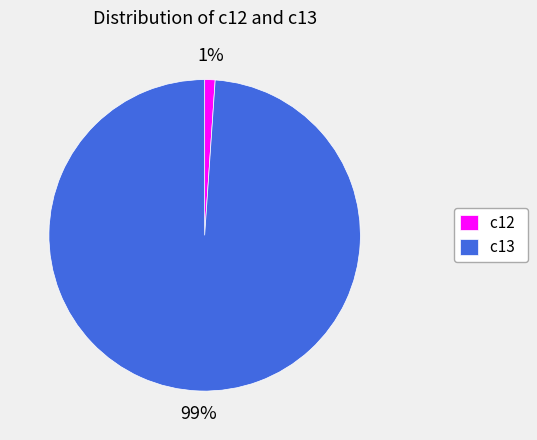

What is the largest slice in the pie chart?

c13